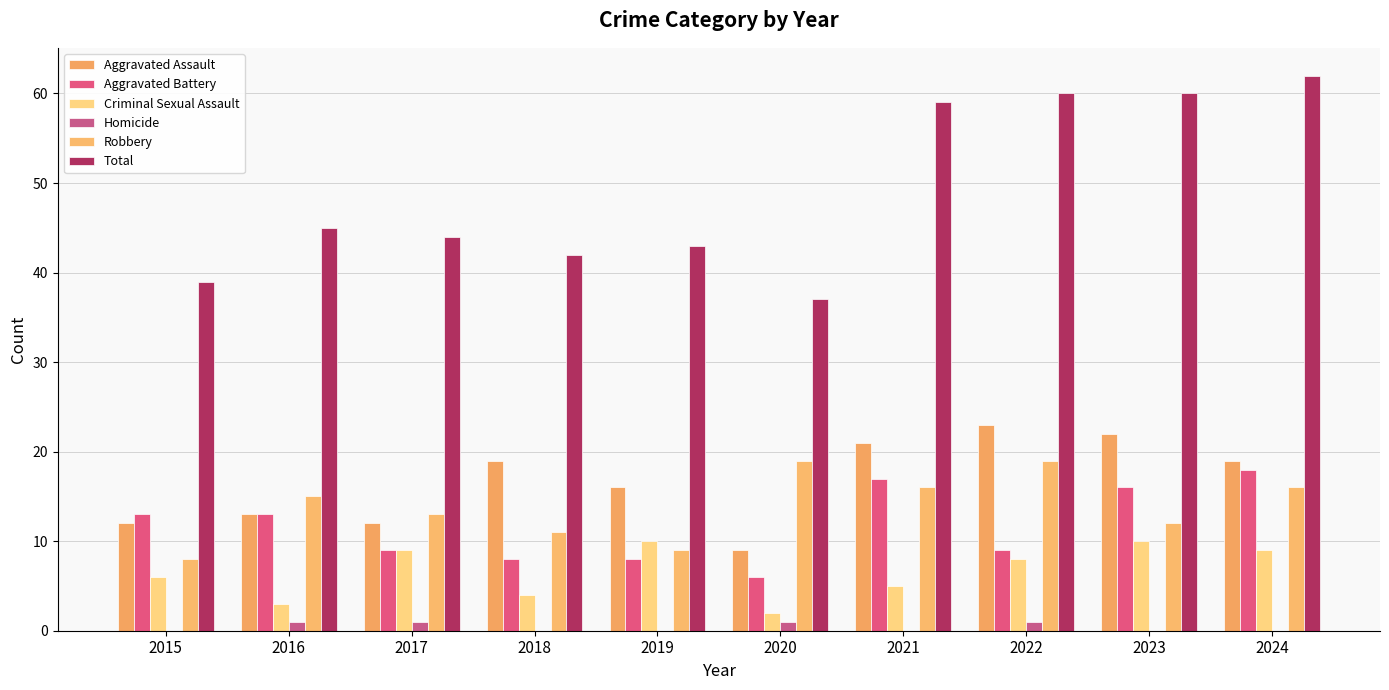

Between 2024 and 2015, which is larger?

2024